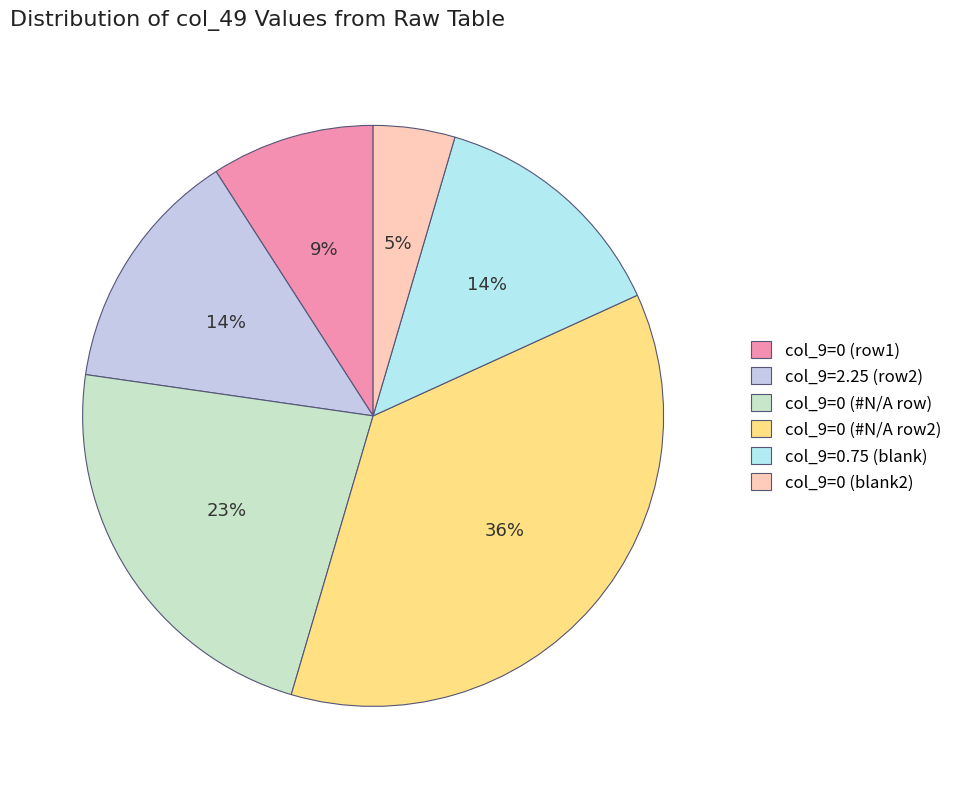

How many segments does this pie chart have?

6